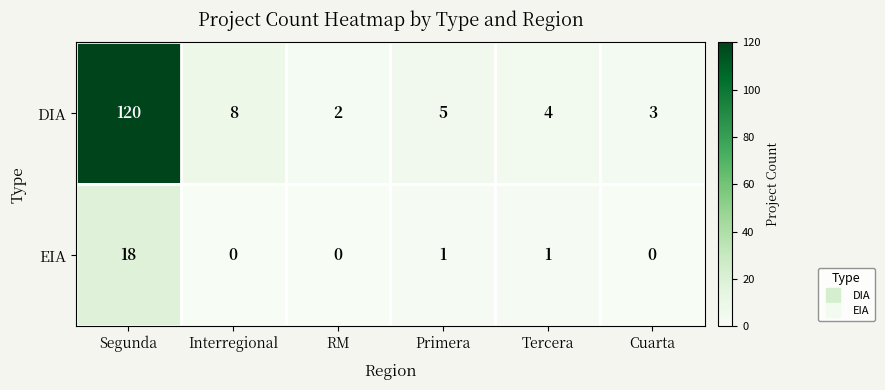

What is the maximum value shown in the chart?

120